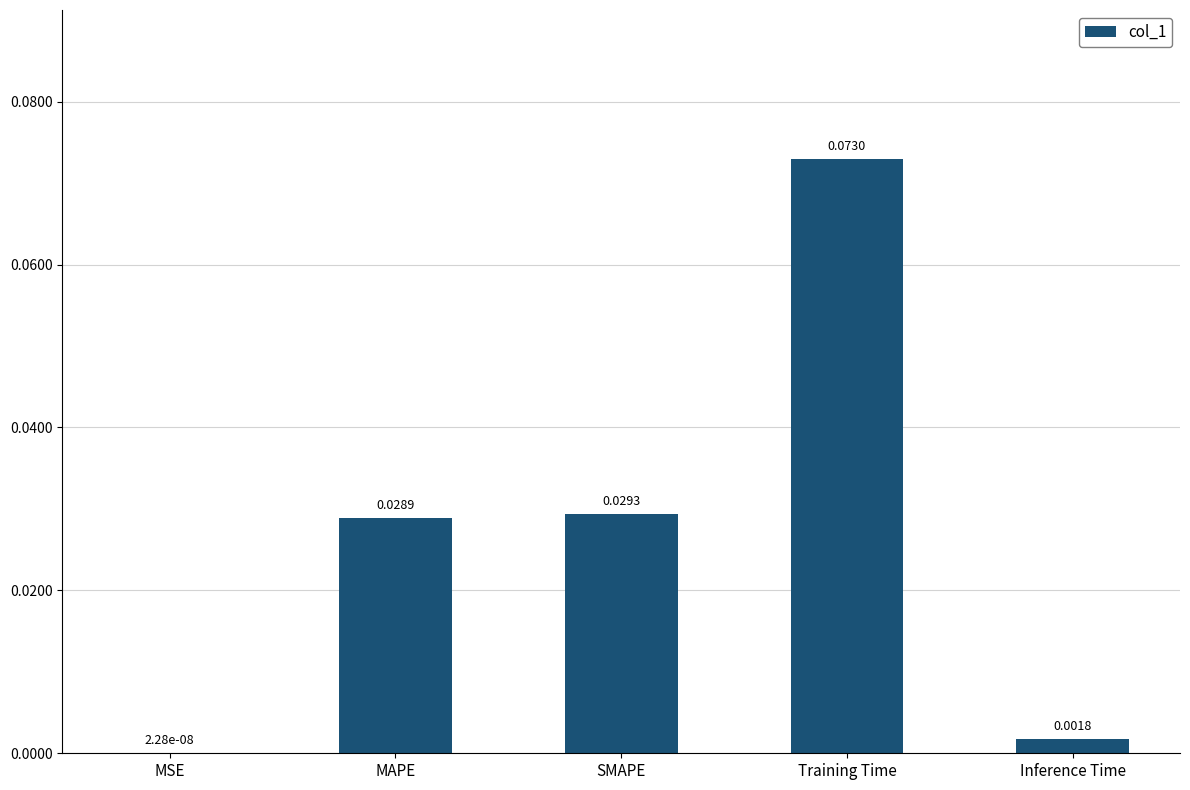

Where is the data nearest to the value 0?

MSE